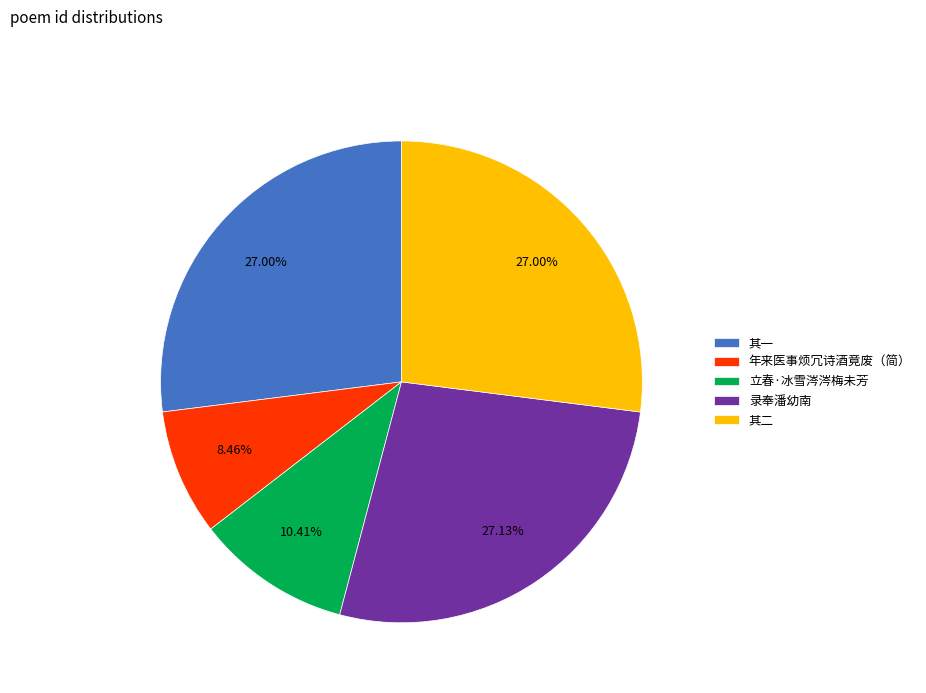

How many segments does this pie chart have?

5